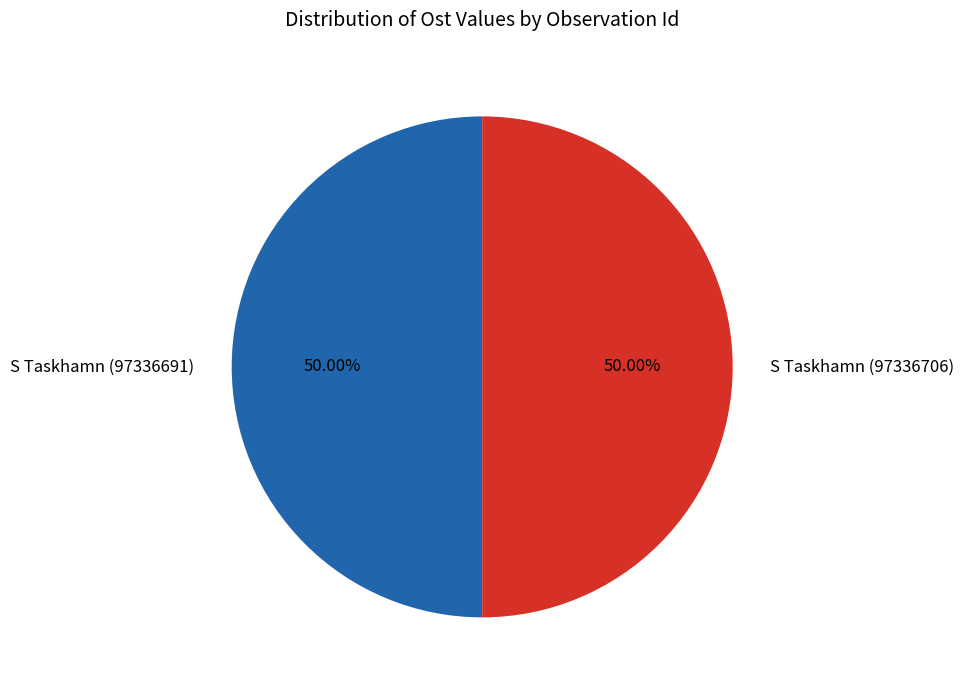

What is the ratio of the value at S Taskhamn (97336706) to the value at S Taskhamn (97336691)?

1.0